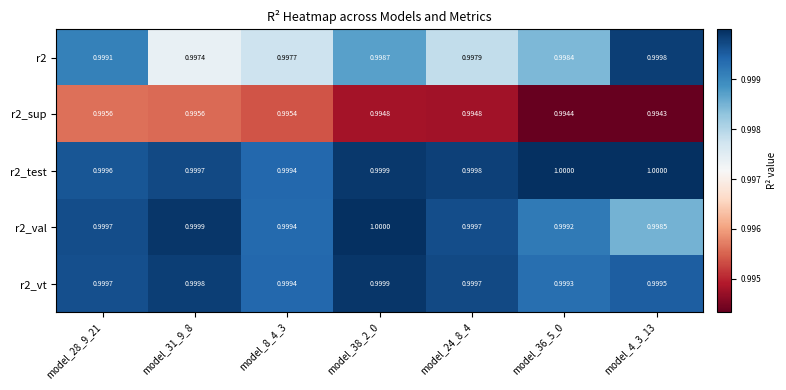

Is the value of r2_sup at model_4_3_13 greater than the value of r2 at model_38_2_0?

No